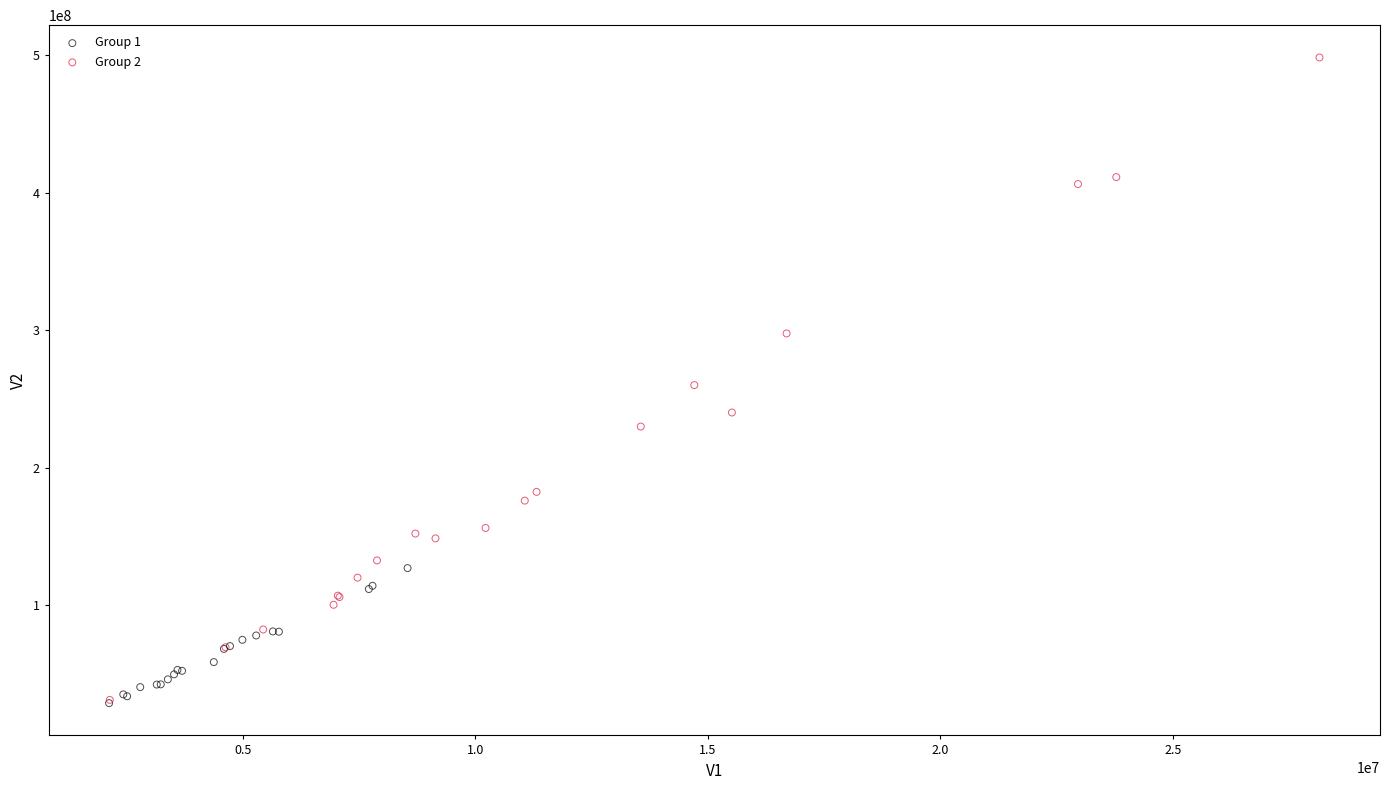

Which series has the largest Y range (max minus min)?

Group 2